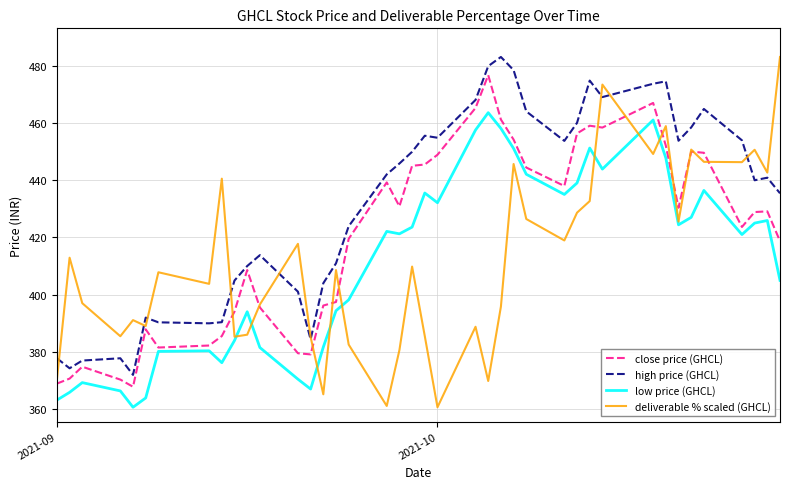

Which series ends up on top after the final intersection of close price (GHCL) and deliverable % scaled (GHCL)?

deliverable % scaled (GHCL)